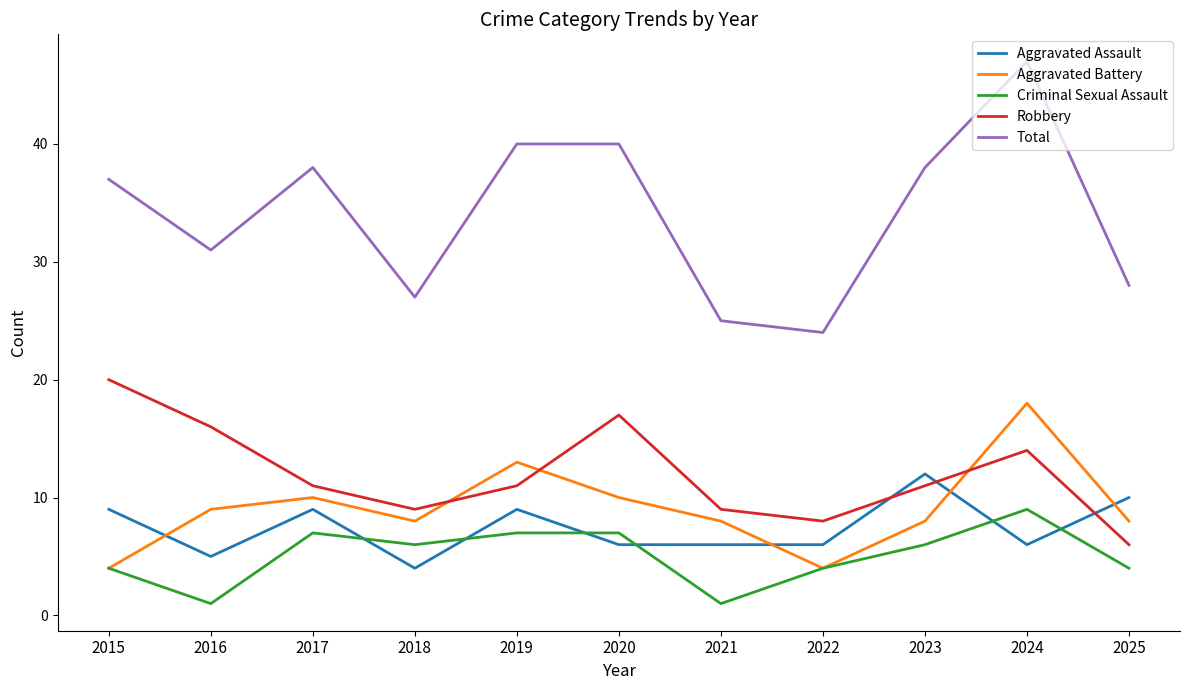

Reading left to right, what are all the values shown in this chart?

Aggravated Assault: 9	5	9	4	9	6	6	6	12	6	10
Aggravated Battery: 4	9	10	8	13	10	8	4	8	18	8
Criminal Sexual Assault: 4	1	7	6	7	7	1	4	6	9	4
Robbery: 20	16	11	9	11	17	9	8	11	14	6
Total: 37	31	38	27	40	40	25	24	38	47	28